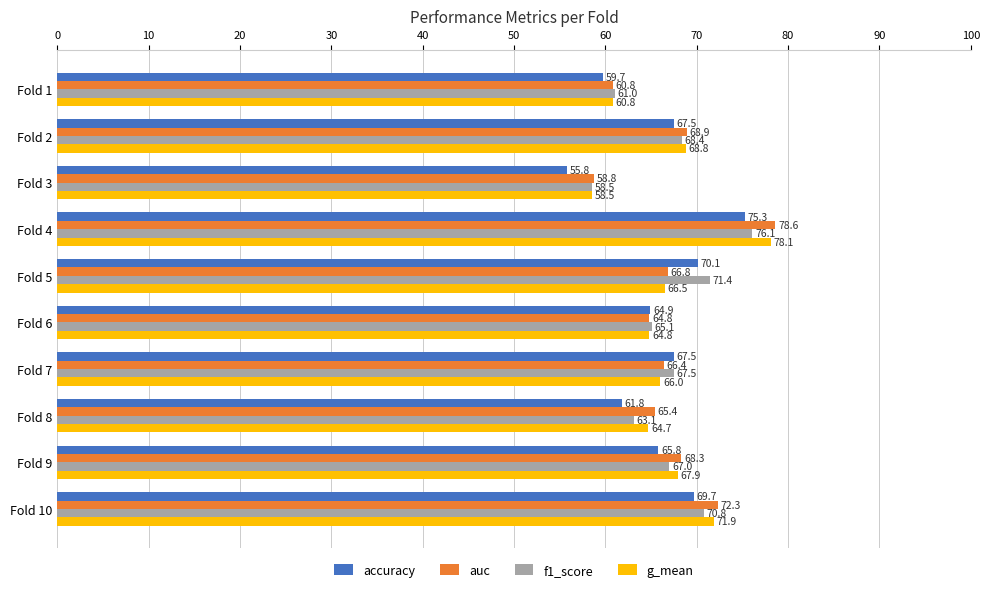

True or false: g_mean has a value of 66.0 at Fold 7.

True